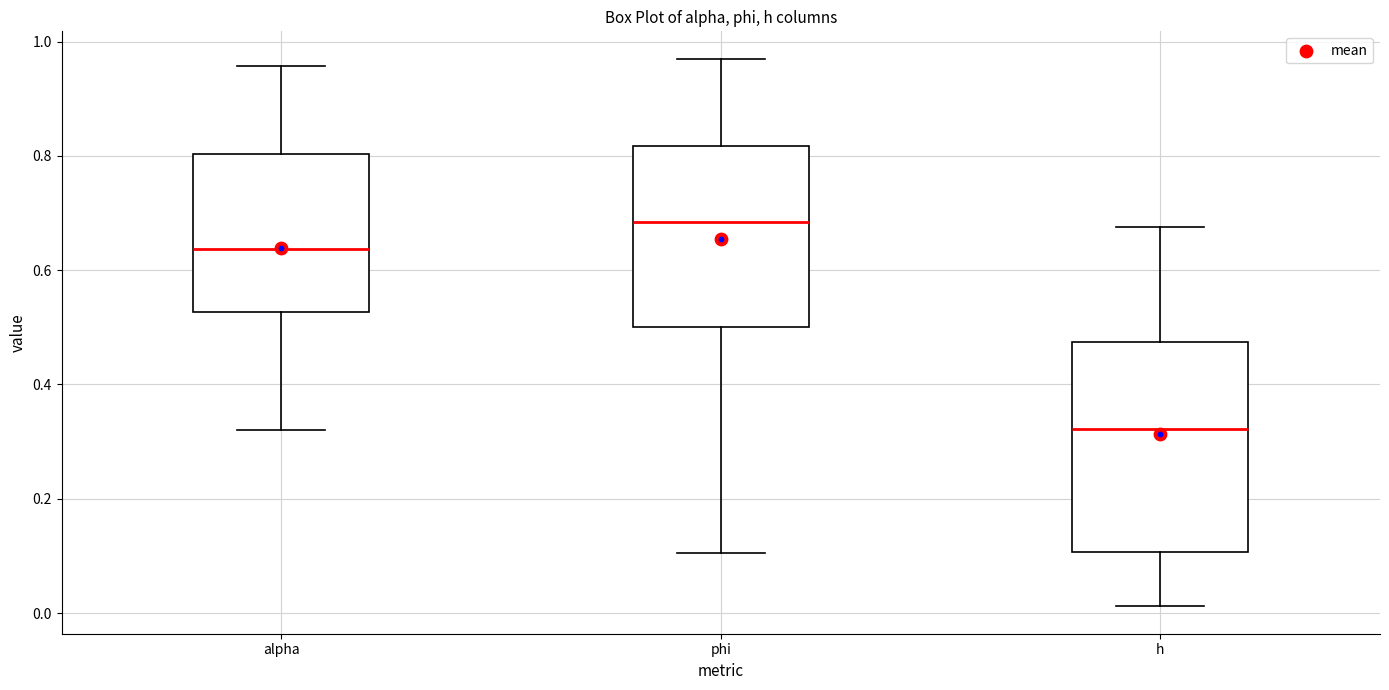

Which box has the lowest median line?

h